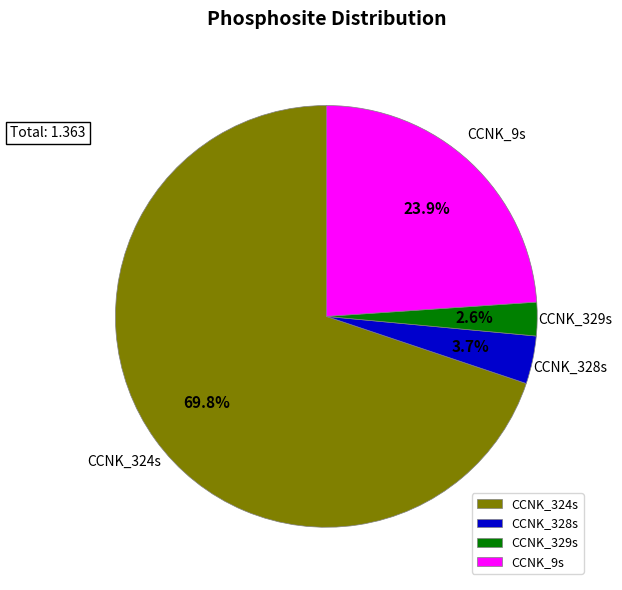

What is the total percentage of CCNK_328s and CCNK_324s?

73.5%